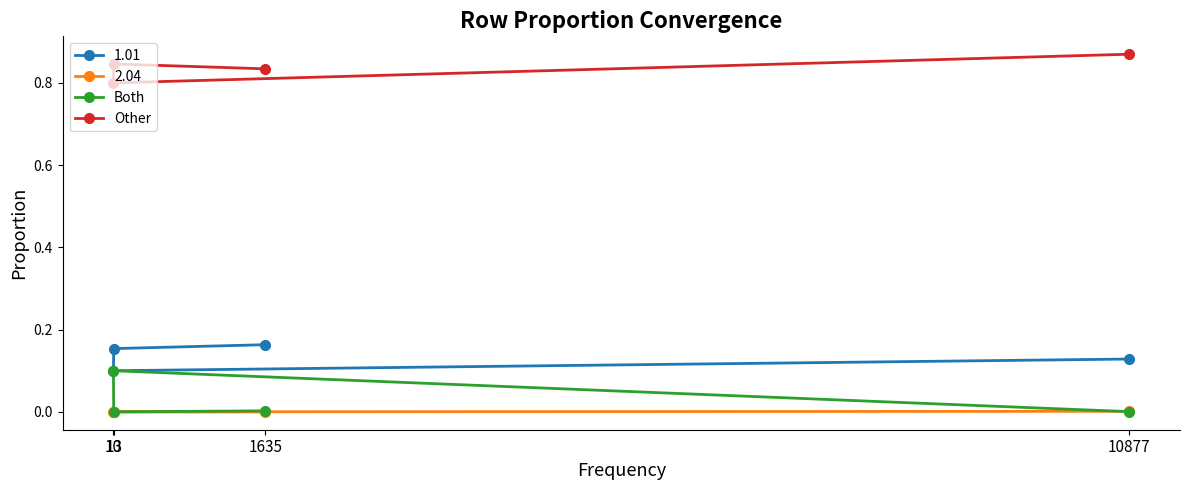

List the series in order of their peak value, highest first.

Other, 1.01, Both, 2.04